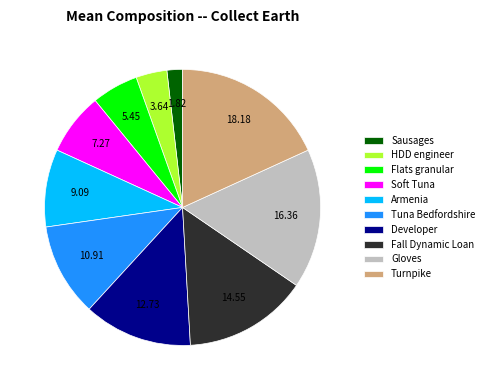

Do Tuna Bedfordshire and Gloves together represent more than half of the pie?

No